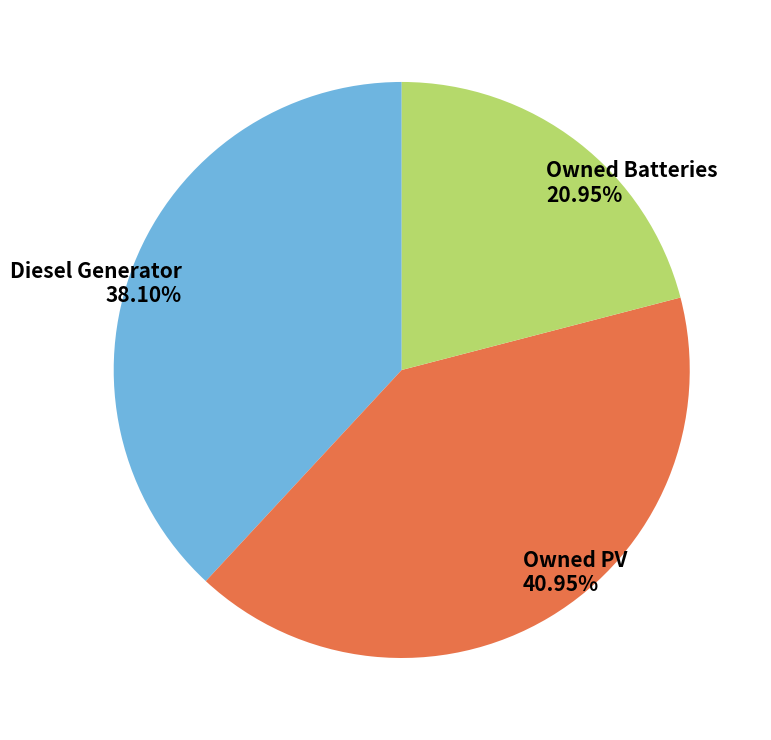

To the nearest percent, what is the difference between the largest and smallest slice percentages?

20%